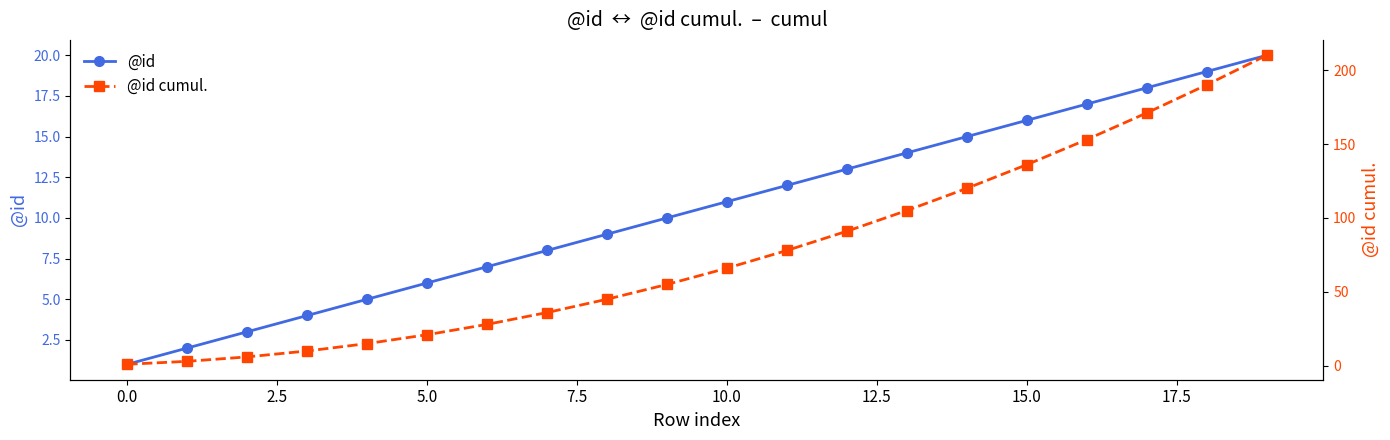

What is the greatest value displayed?

210